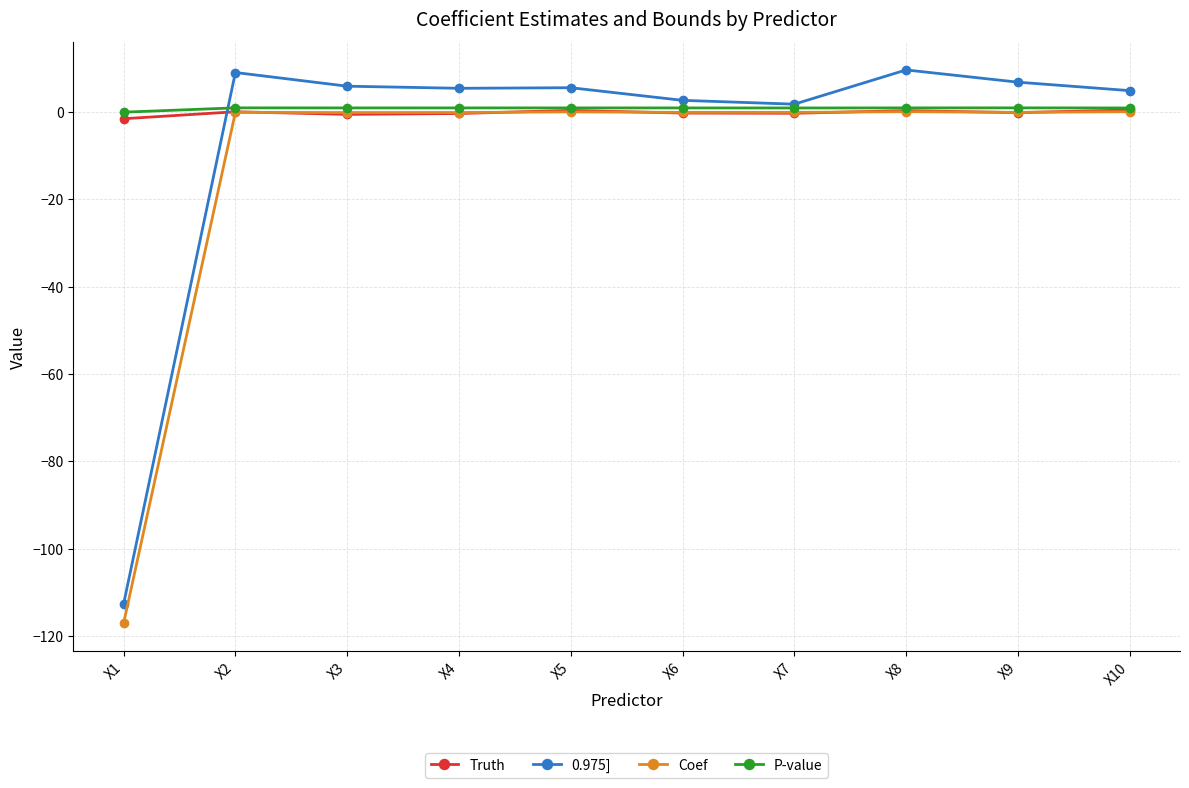

True or false: P-value has more than 0 interior local peaks.

True